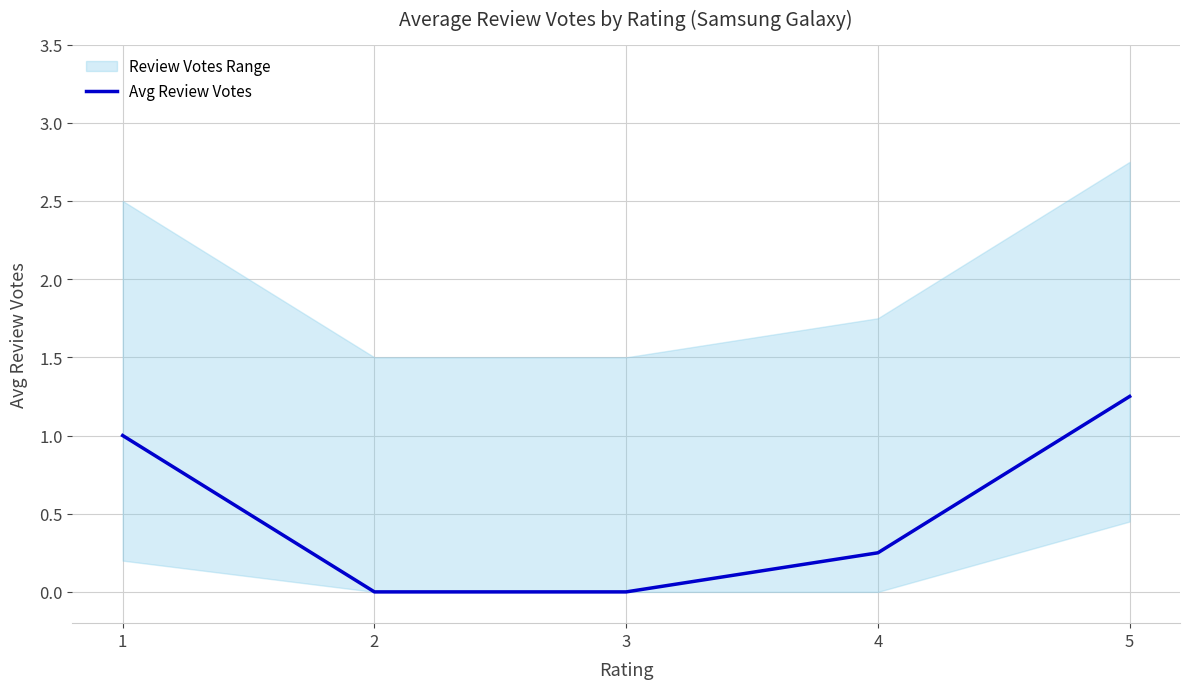

Rank the categories by value from lowest to highest.

2, 3, 4, 1, 5